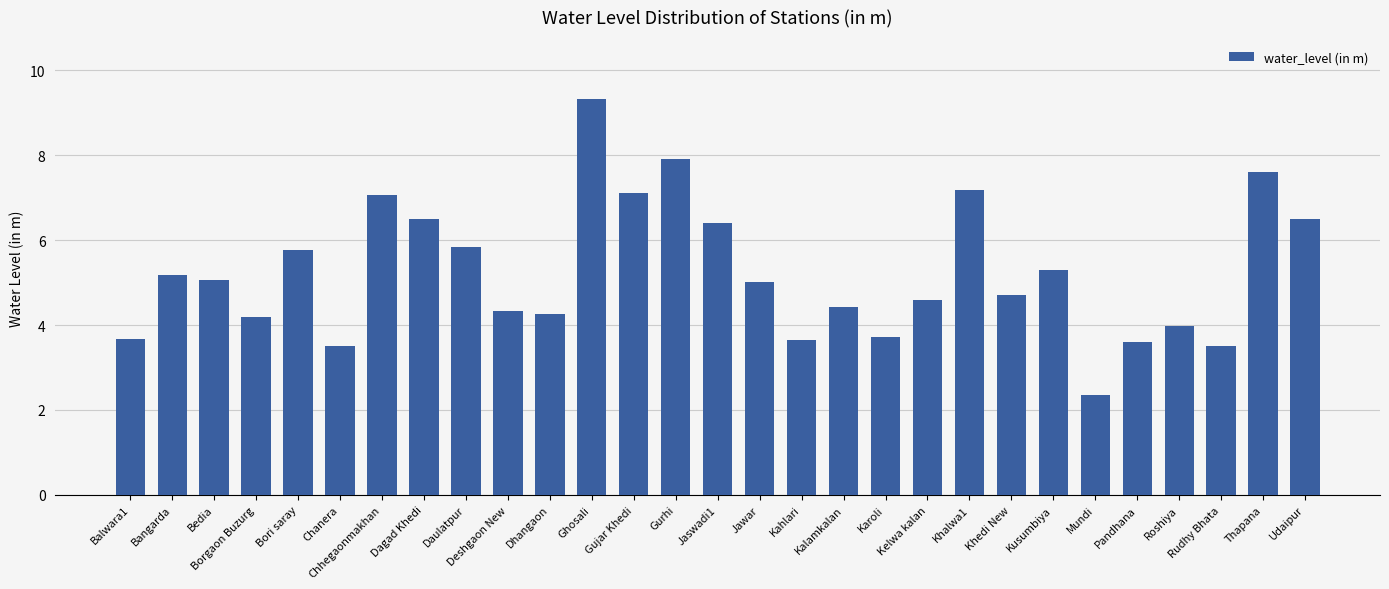

The chart shows a value of 2.6 at Kalamkalan. True or false?

False